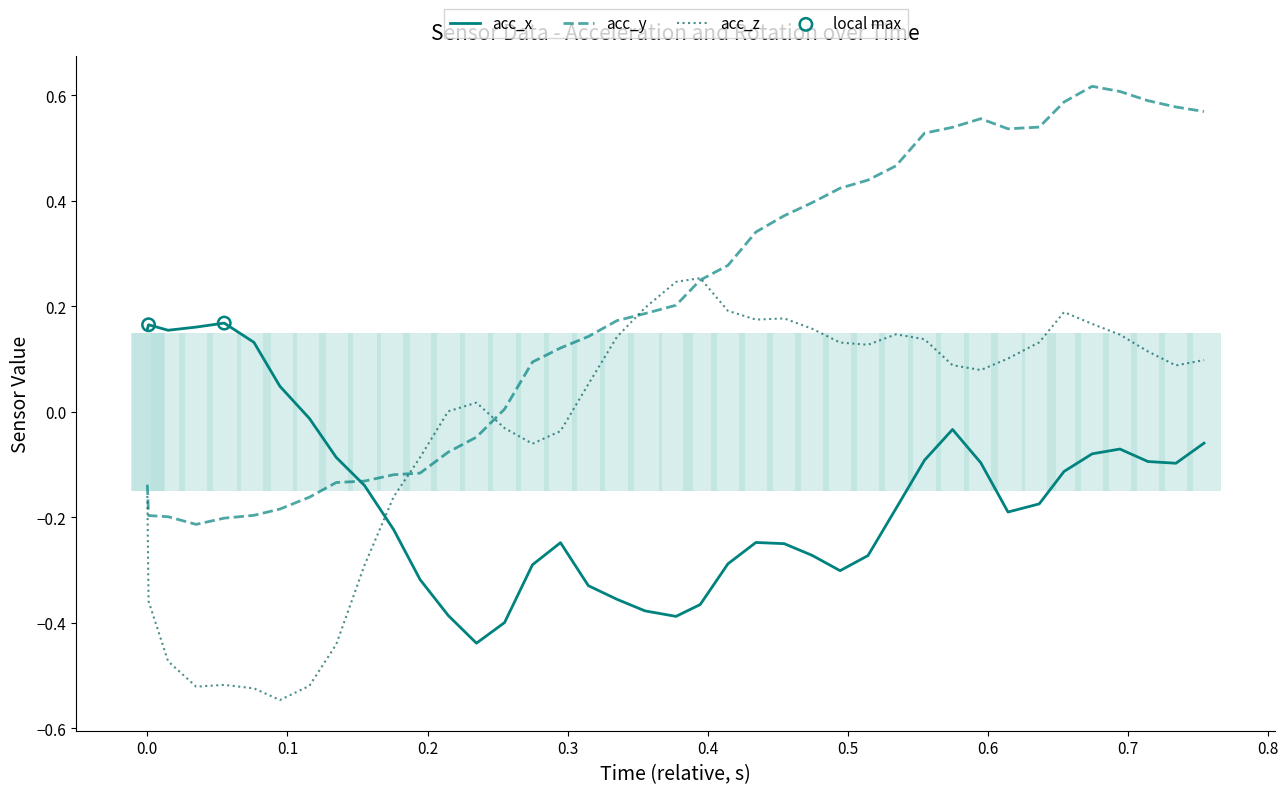

Which series reaches the maximum Y coordinate?

acc_y